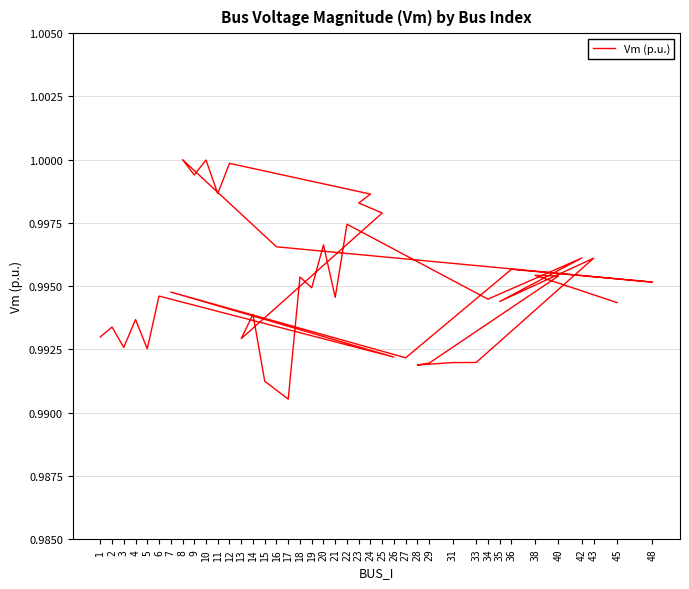

Rank the categories by value from lowest to highest.

17, 15, 28, 29, 31, 33, 27, 26, 5, 3, 13, 1, 2, 4, 14, 45, 35, 34, 21, 6, 7, 19, 48, 18, 40, 38, 36, 43, 42, 16, 20, 22, 25, 23, 24, 11, 9, 12, 10, 8